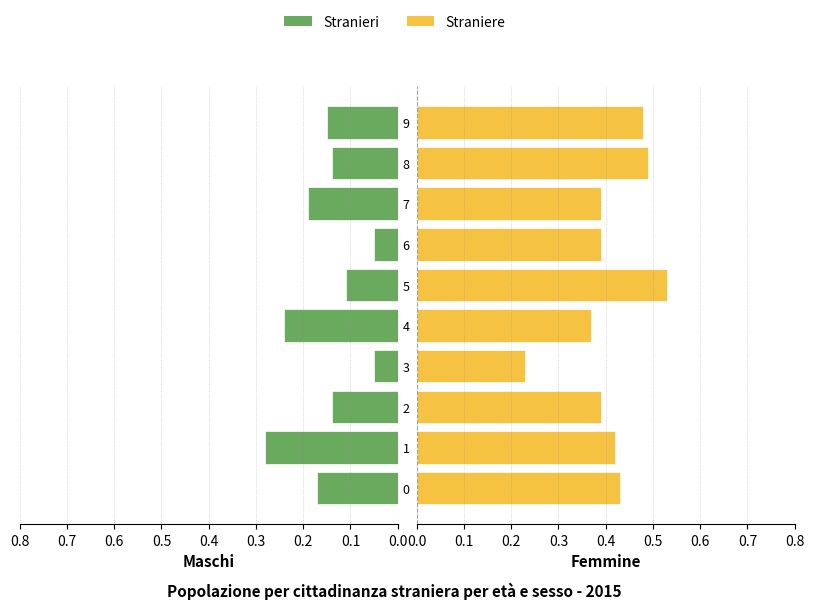

At how many categories does at least one series exceed 0?

10